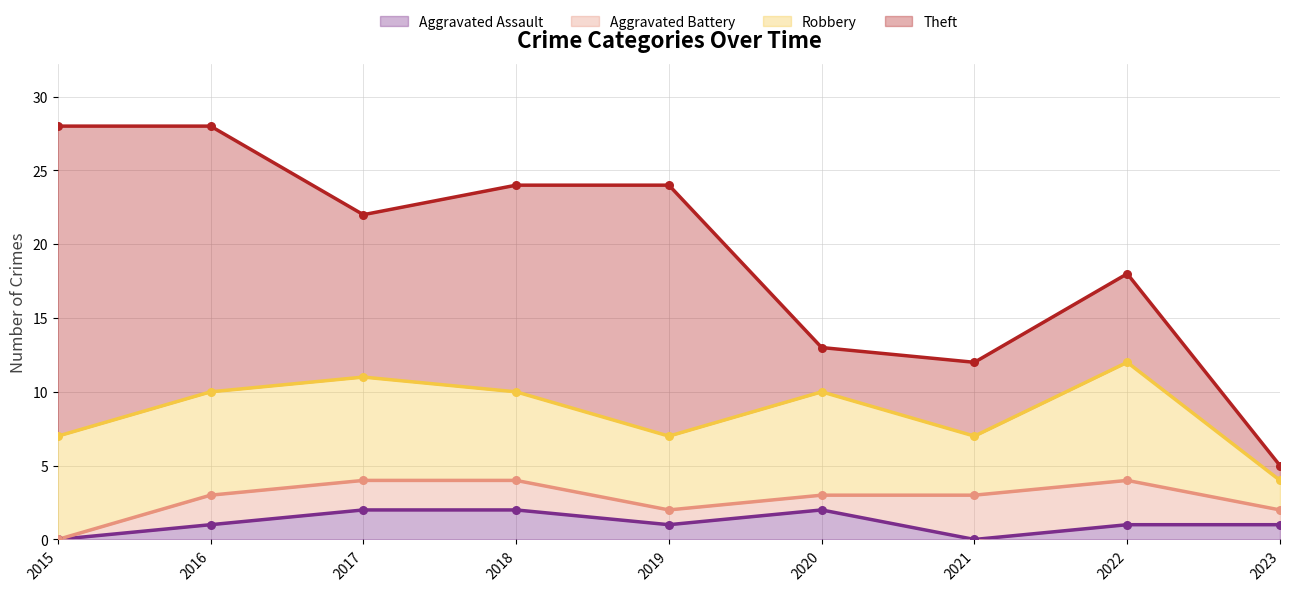

What are all the series names shown in the legend?

Aggravated Assault, Aggravated Battery, Robbery, Theft